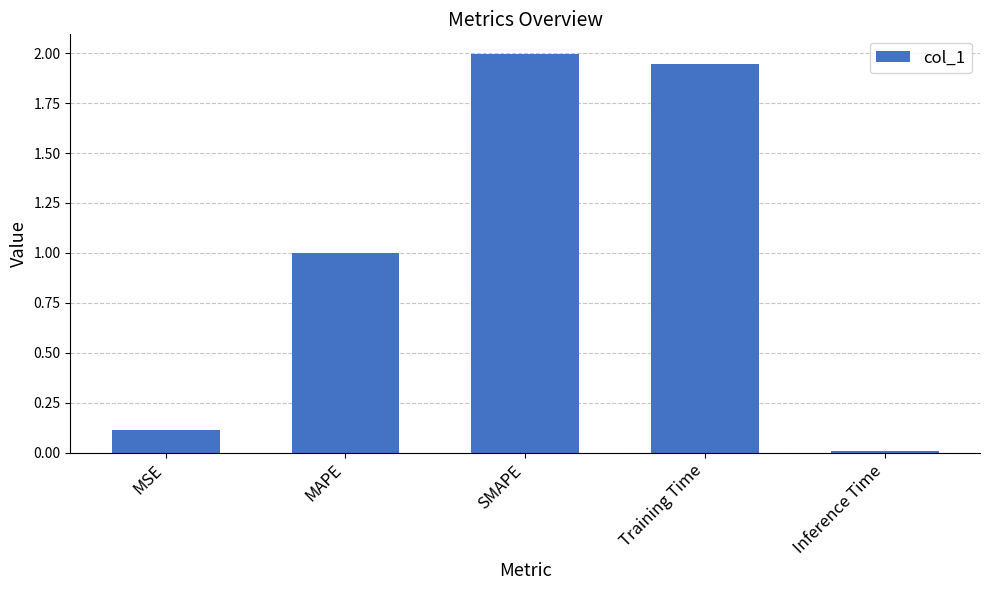

Between MAPE and Training Time, which is larger?

Training Time